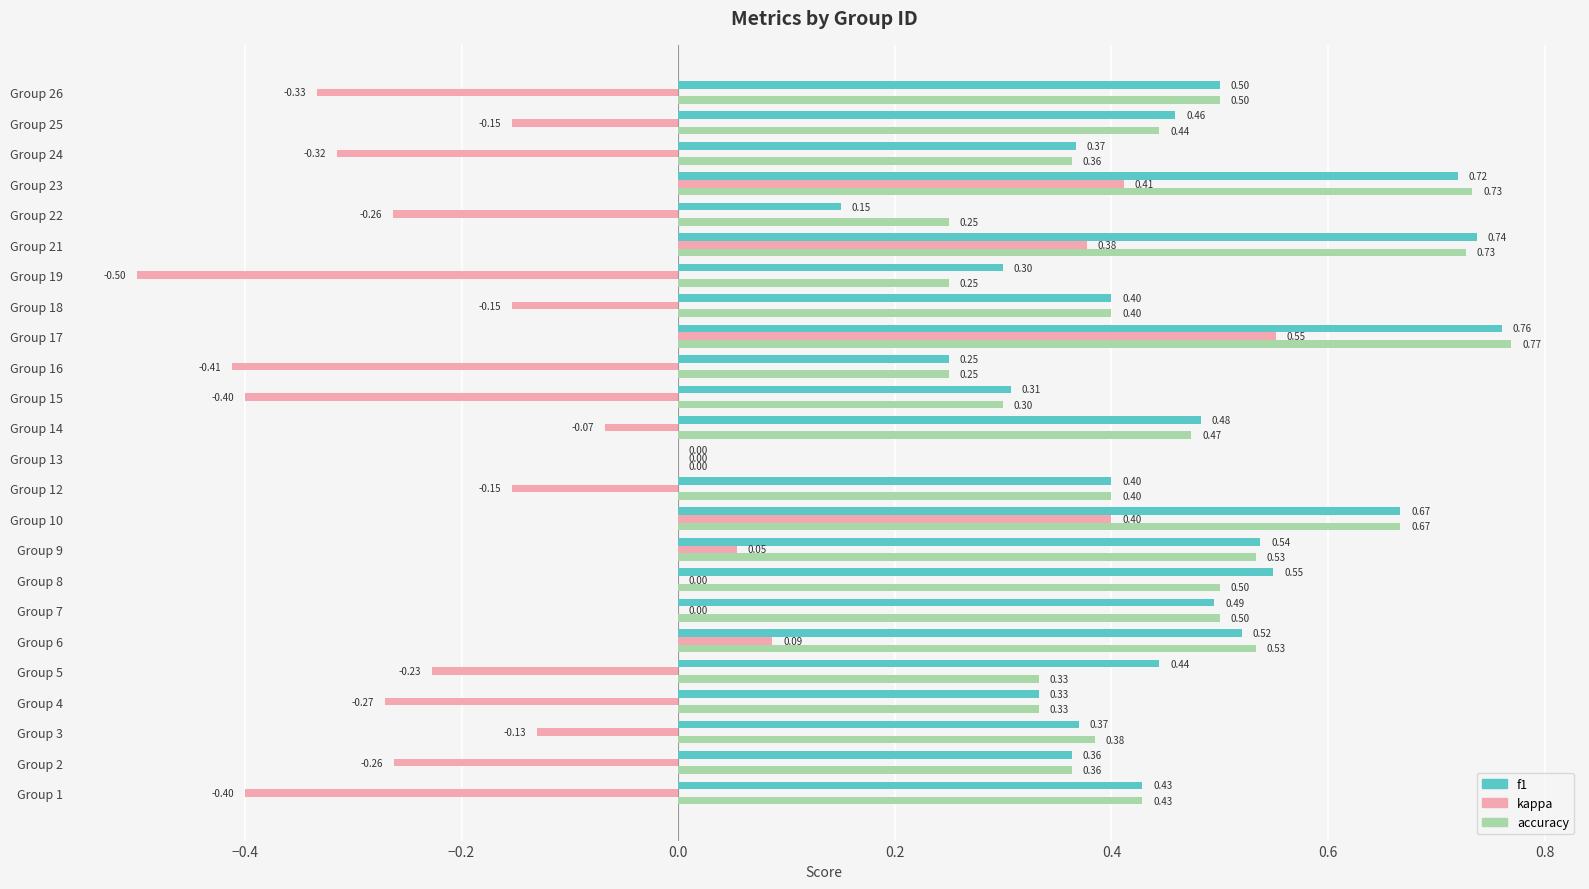

Which series changed the most between Group 17 and Group 25?

kappa